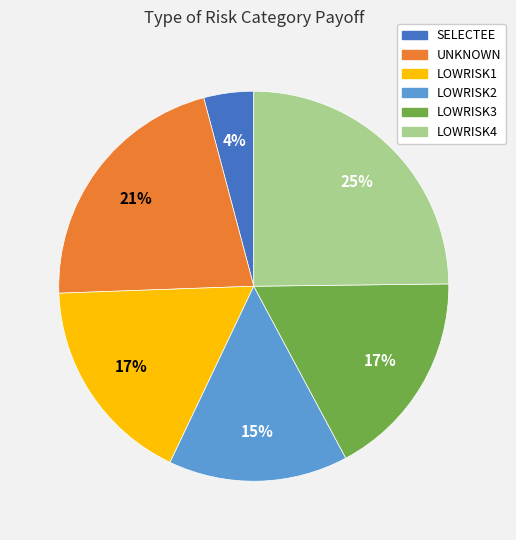

Which category has the biggest portion of the pie?

LOWRISK4